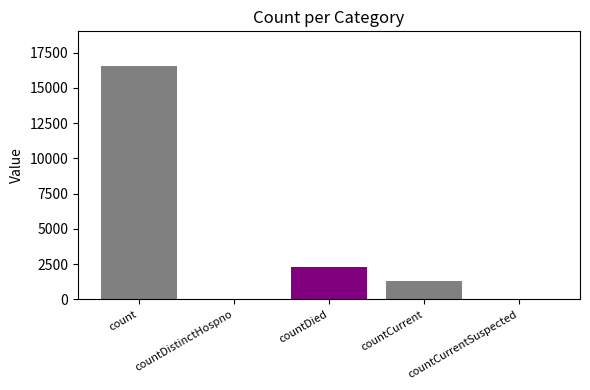

Which category has the highest value across all series?

count